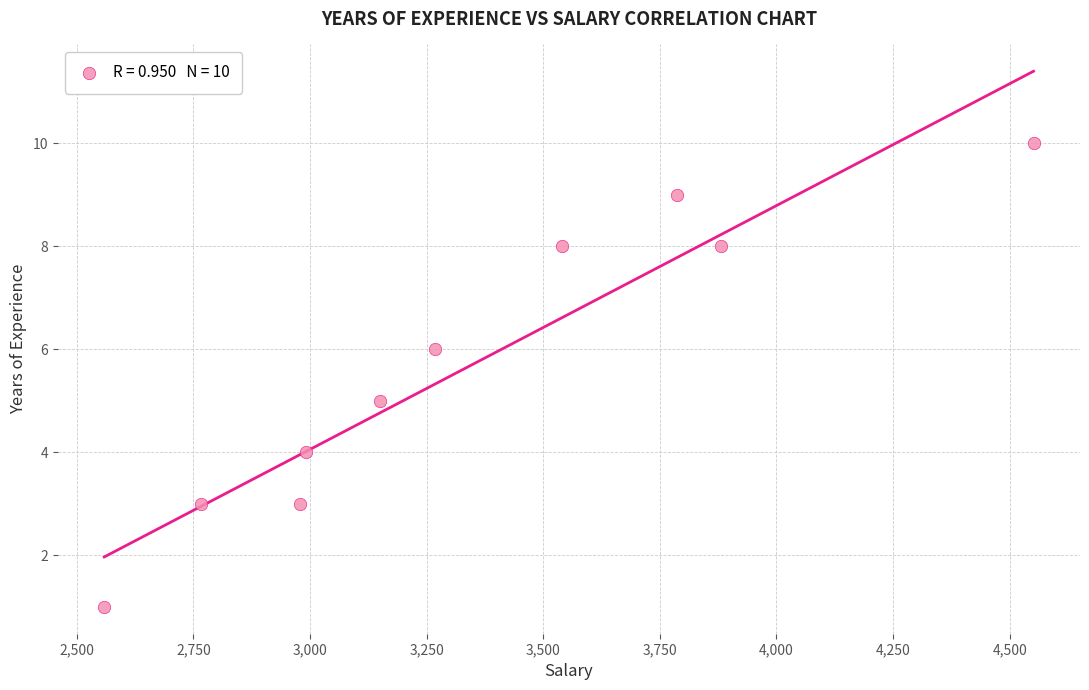

What is the range of Y values (max minus min)?

9